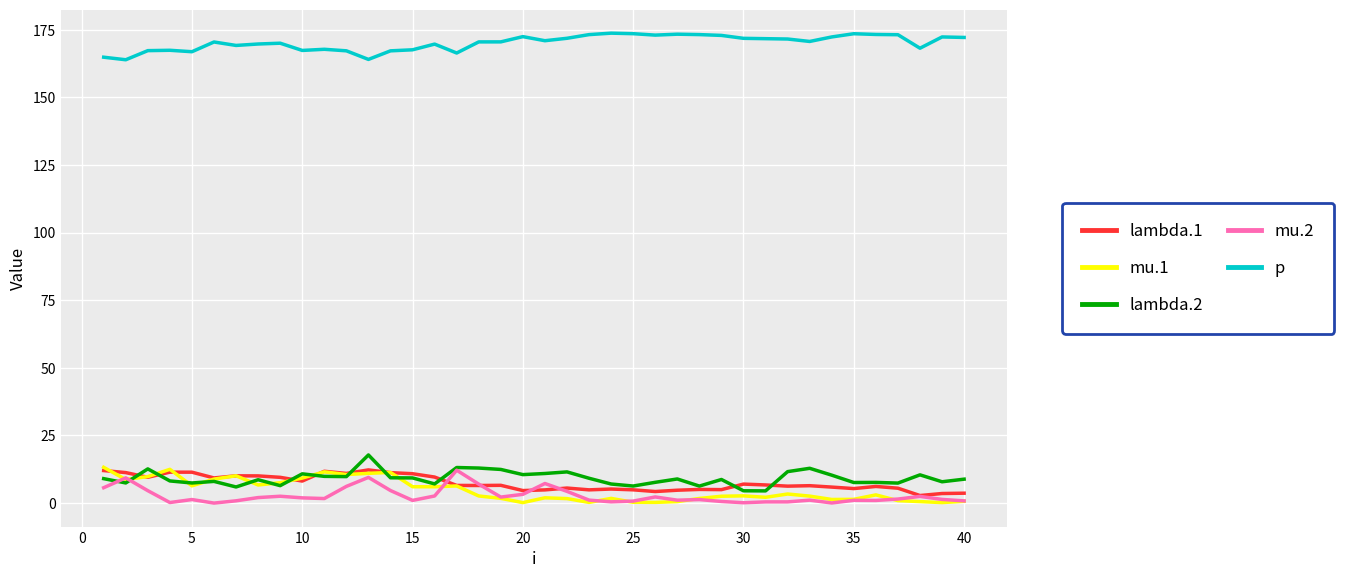

What is the greatest value displayed?

173.7